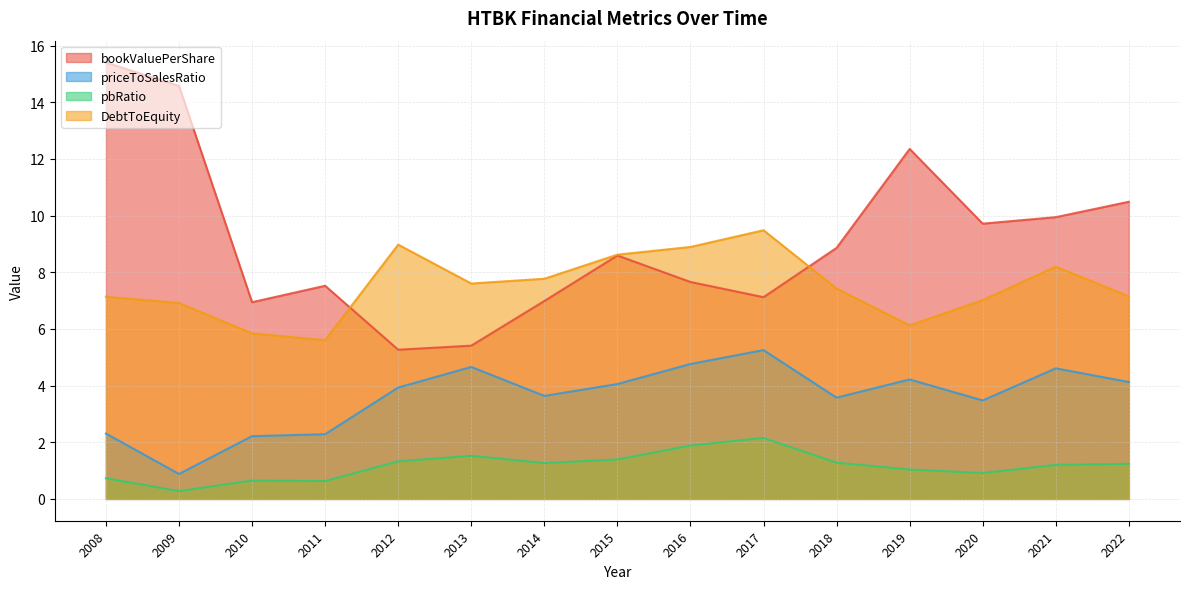

Read the priceToSalesRatio value at 2015.

4.1